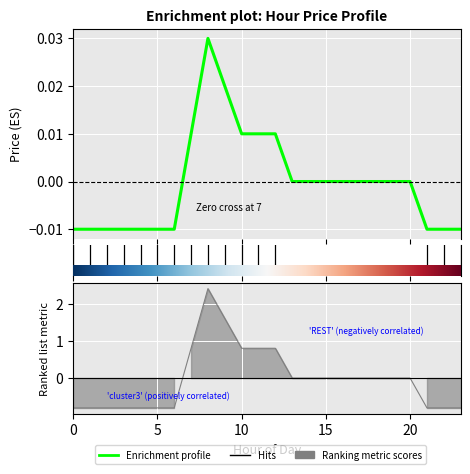

At which label is the value closest to 0?

13